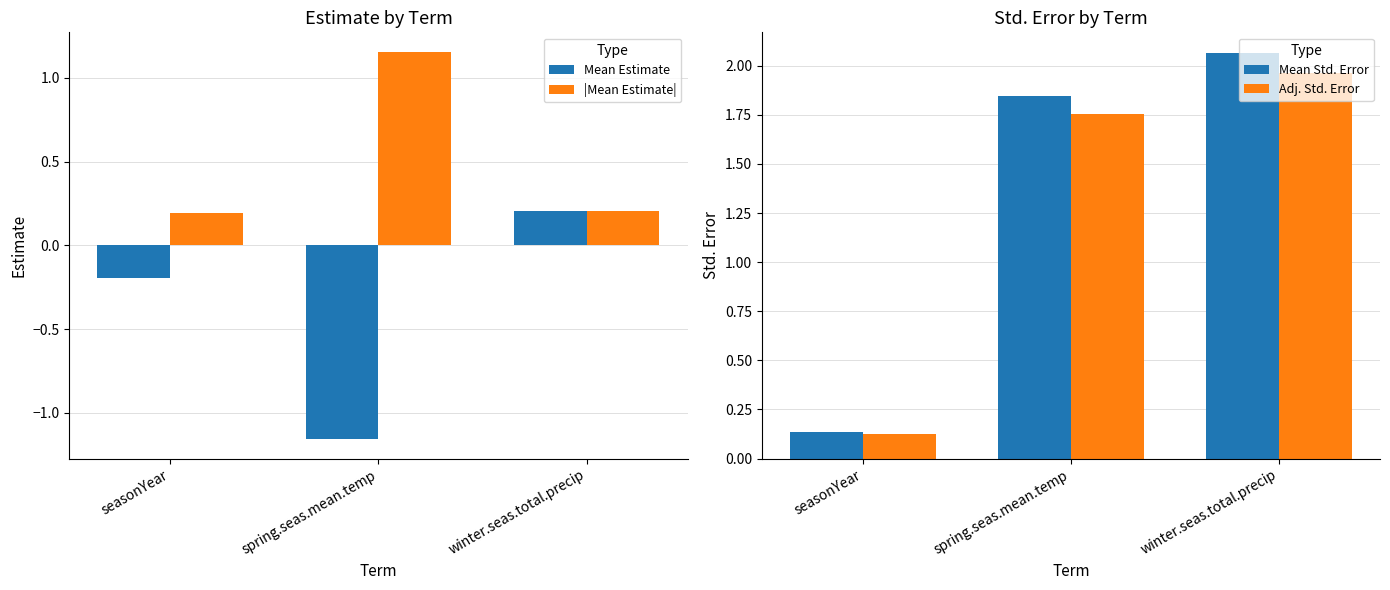

At how many categories does at least one series exceed 0?

3